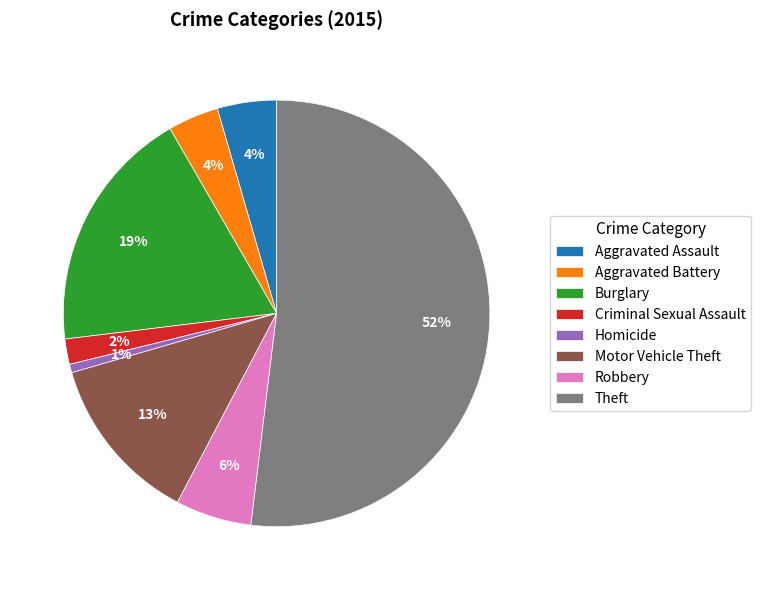

To the nearest percent, what is the difference between the Robbery and Theft slice percentages?

46%